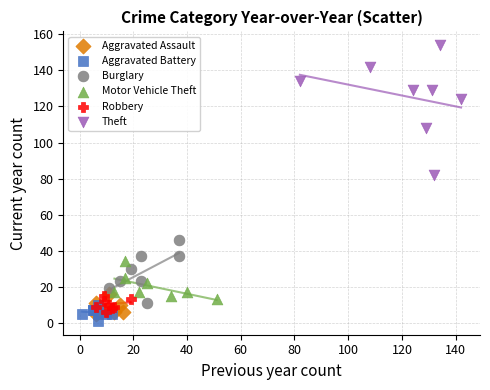

Which series reaches the minimum Y coordinate?

Aggravated Battery